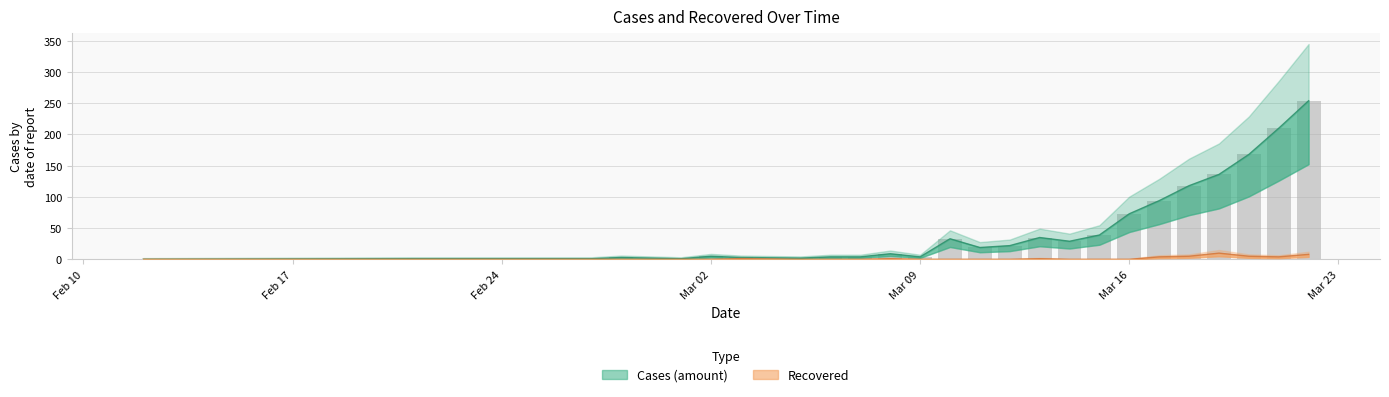

At how many categories does at least one series exceed 9?

13